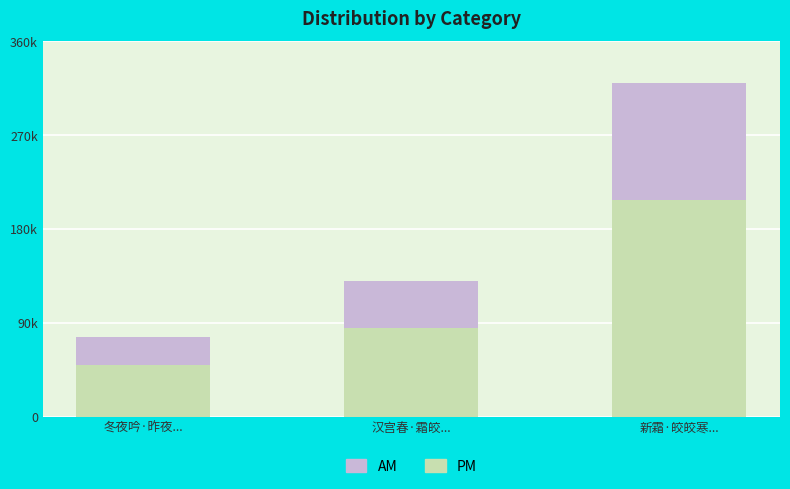

What are all the series names shown in the legend?

AM, PM